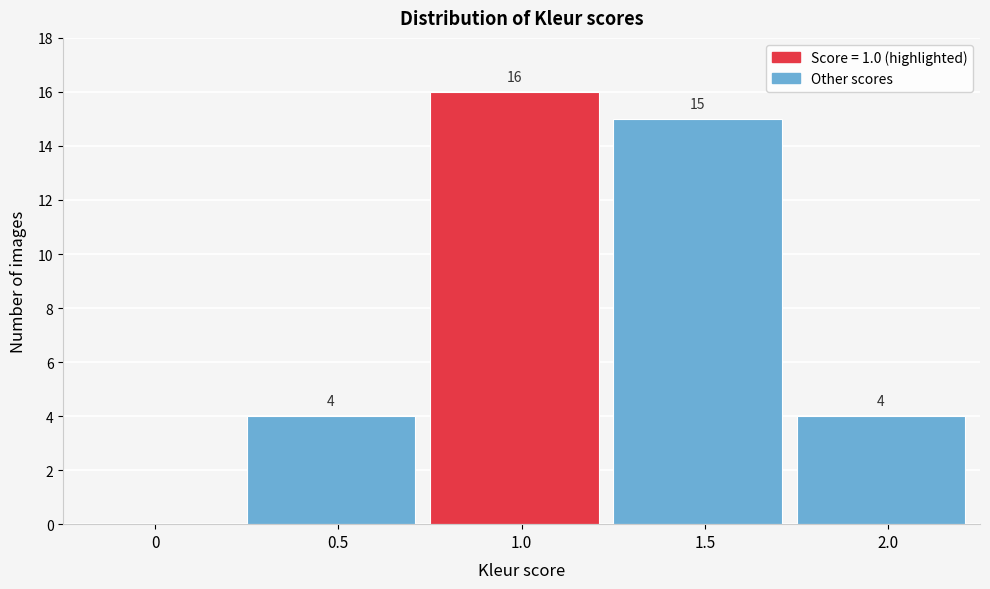

Reading left to right, list all the values displayed in this chart.

0=0	0.5=4	1.0=16	1.5=15	2.0=4